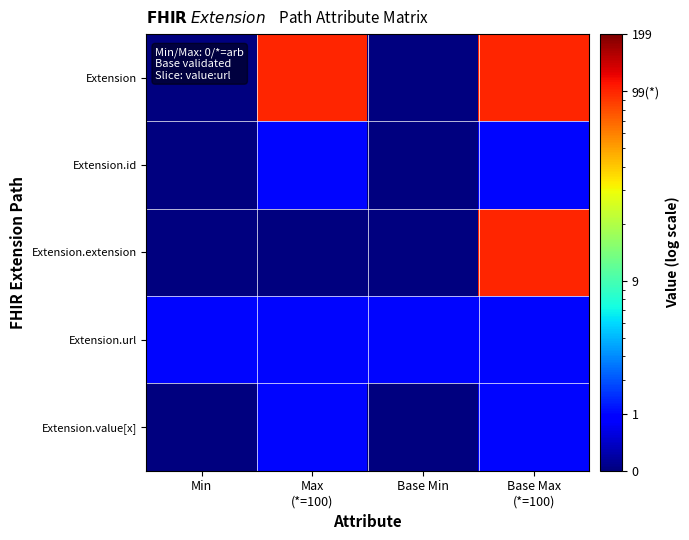

Which series has the largest total across all categories?

Extension